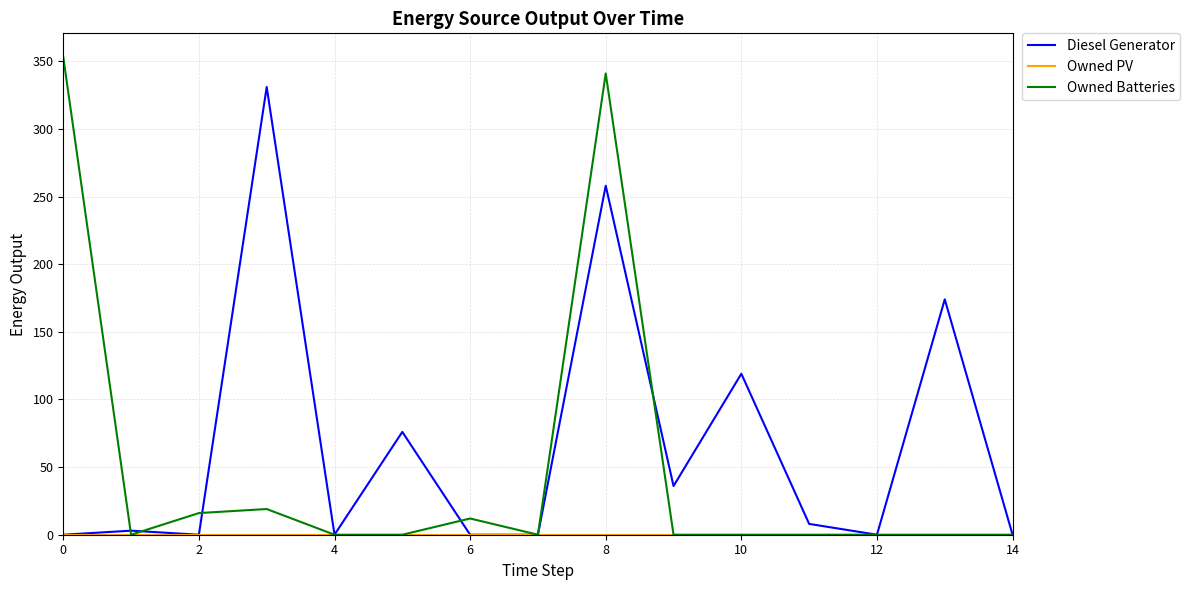

Does the chart have visible grid lines?

Yes